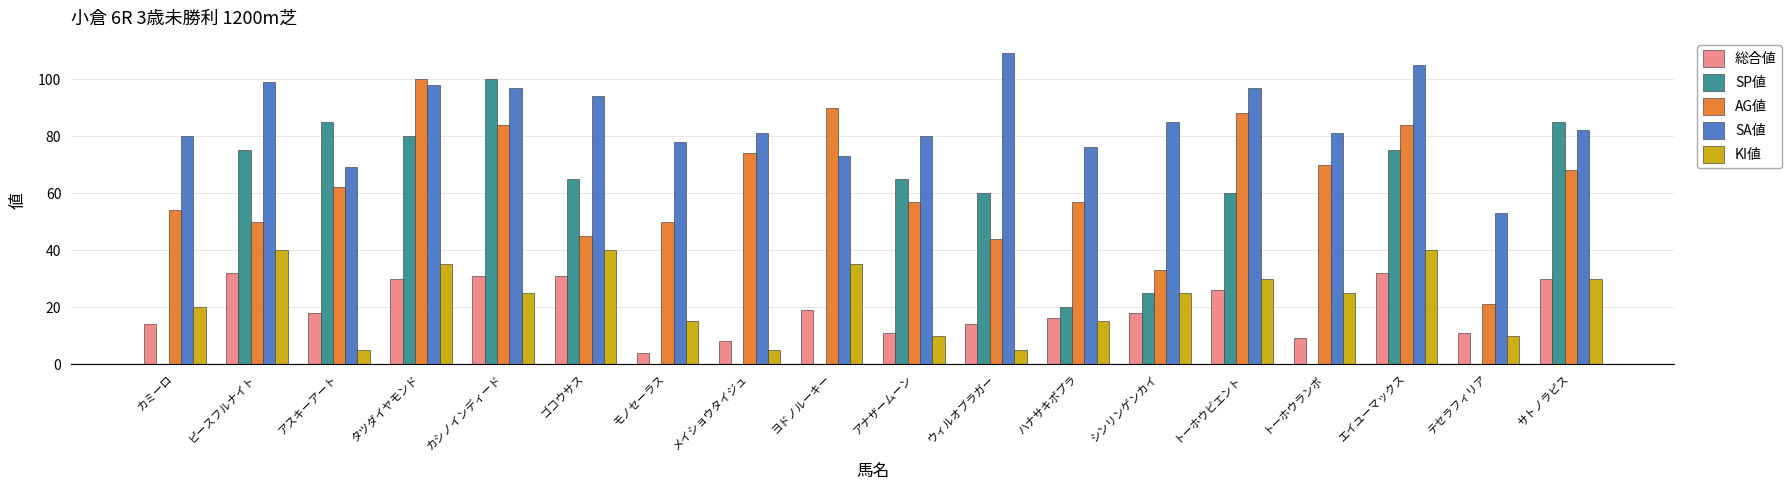

What is the sum of all SA値 values?

1537